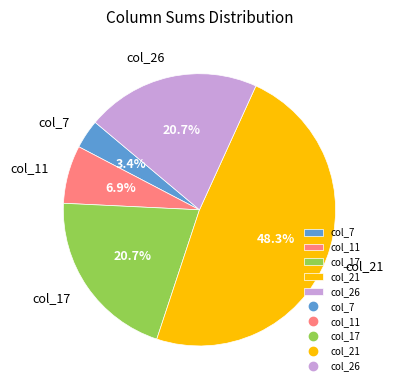

Combined, what portion of the pie is col_17 and col_26?

41.4%